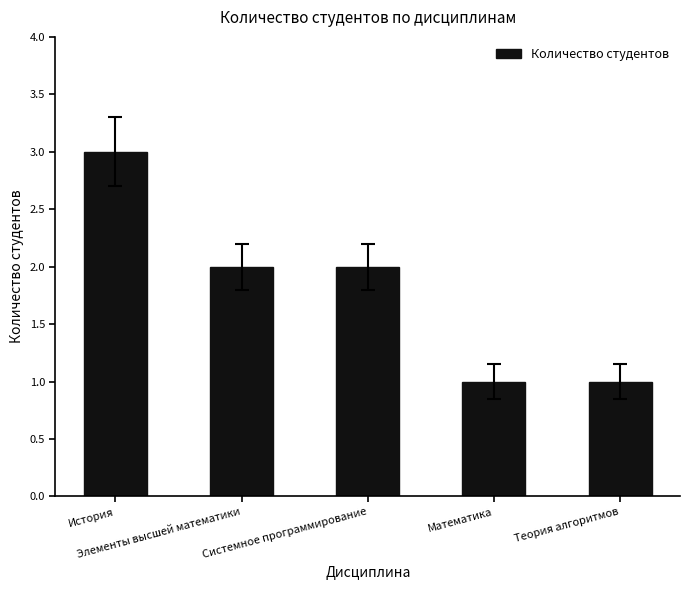

What is the sum of all values?

9